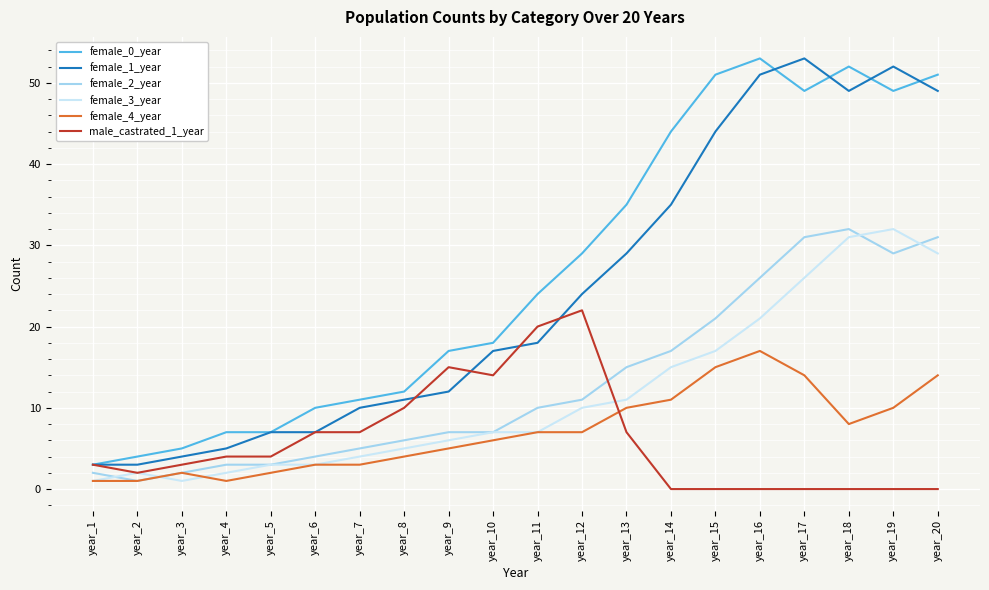

The value of male_castrated_1_year at year_13 is 7. True or false?

True